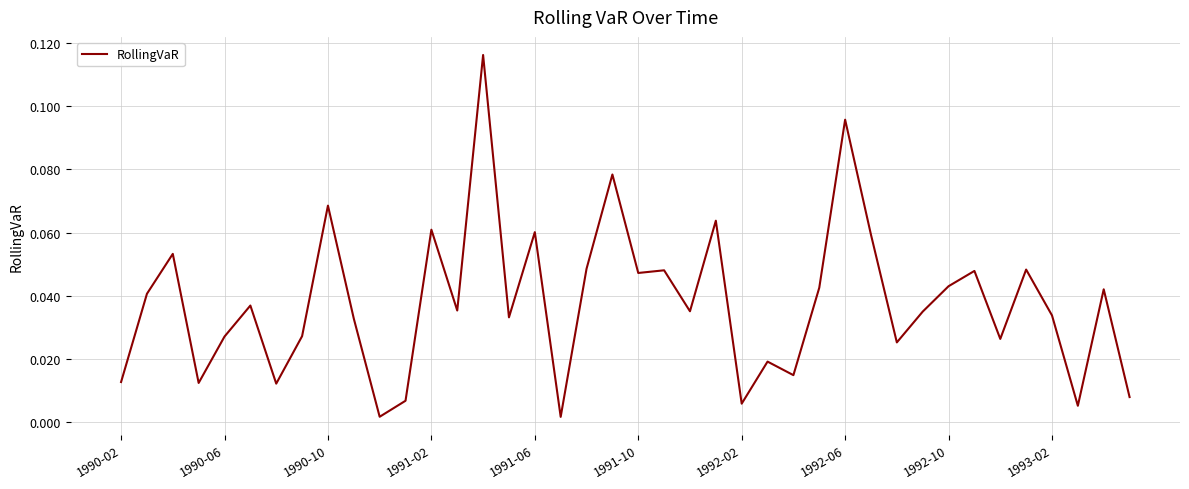

What is the maximum value shown in the chart?

0.1